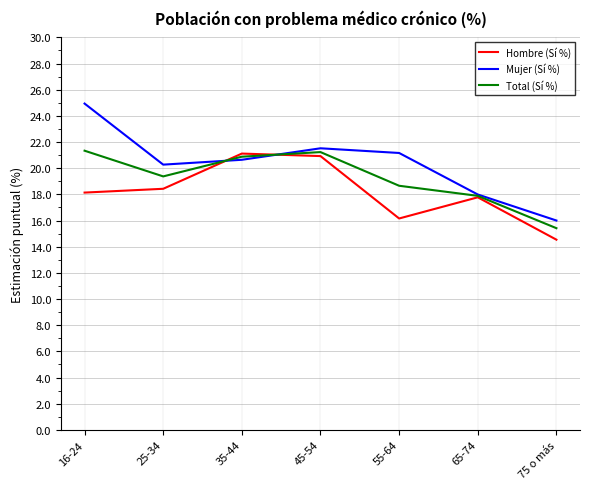

Count the number of data series in this chart.

3